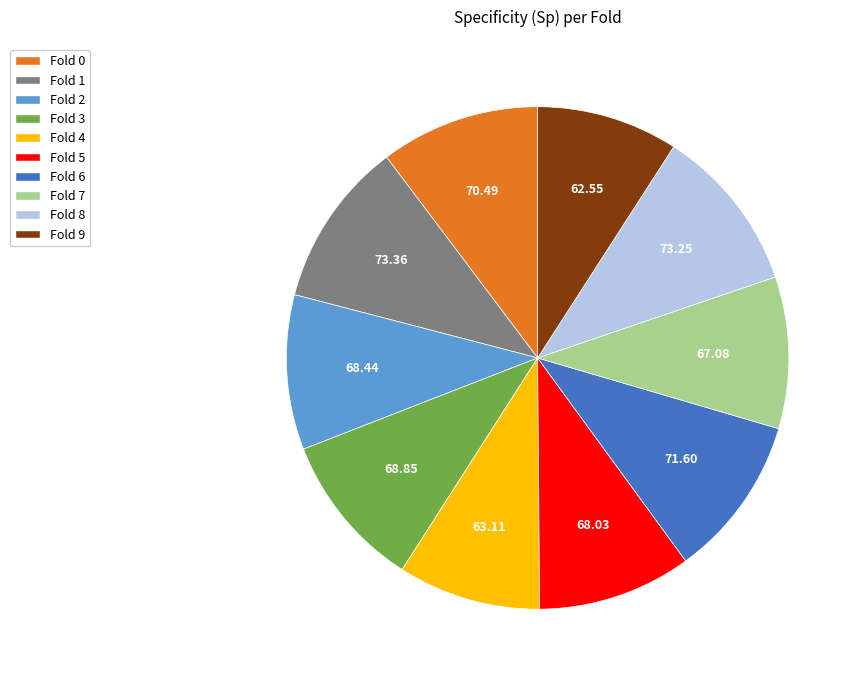

True or false: Fold 8 accounts for 11% of the total.

True